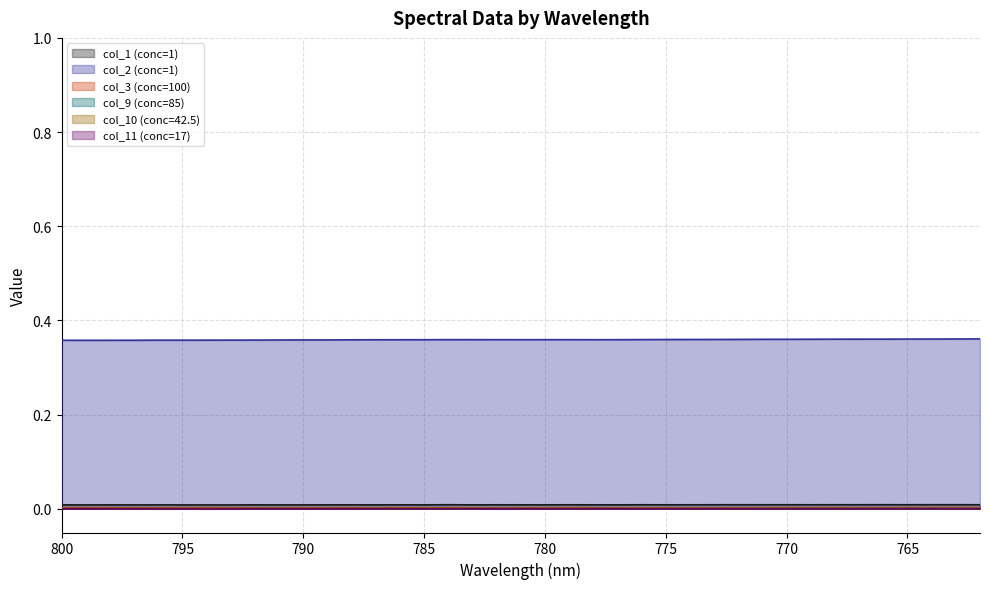

Reading right to left, transcribe all the data shown in this chart.

col_1: 762=0.0	763=0.0	764=0.0	765=0.0	766=0.0	767=0.0	768=0.0	769=0.0	770=0.0	771=0.0	772=0.0	773=0.0	774=0.0	775=0.0	776=0.0	777=0.0	778=0.0	779=0.0	780=0.0	781=0.0	782=0.0	783=0.0	784=0.0	785=0.0	786=0.0	787=0.0	788=0.0	789=0.0	790=0.0	791=0.0	792=0.0	793=0.0	794=0.0	795=0.0	796=0.0	797=0.0	798=0.0	799=0.0	800=0.0
col_2: 762=0.4	763=0.4	764=0.4	765=0.4	766=0.4	767=0.4	768=0.4	769=0.4	770=0.4	771=0.4	772=0.4	773=0.4	774=0.4	775=0.4	776=0.4	777=0.4	778=0.4	779=0.4	780=0.4	781=0.4	782=0.4	783=0.4	784=0.4	785=0.4	786=0.4	787=0.4	788=0.4	789=0.4	790=0.4	791=0.4	792=0.4	793=0.4	794=0.4	795=0.4	796=0.4	797=0.4	798=0.4	799=0.4	800=0.4
col_3: 762=0.0	763=0.0	764=0.0	765=0.0	766=0.0	767=0.0	768=0.0	769=0.0	770=0.0	771=0.0	772=0.0	773=0.0	774=0.0	775=0.0	776=0.0	777=0.0	778=0.0	779=0.0	780=0.0	781=0.0	782=0.0	783=0.0	784=0.0	785=0.0	786=0.0	787=0.0	788=0.0	789=0.0	790=0.0	791=0.0	792=0.0	793=0.0	794=0.0	795=0.0	796=0.0	797=0.0	798=0.0	799=0.0	800=0.0
col_9: 762=0.0	763=0.0	764=0.0	765=0.0	766=0.0	767=0.0	768=0.0	769=0.0	770=0.0	771=0.0	772=0.0	773=0.0	774=0.0	775=0.0	776=0.0	777=0.0	778=0.0	779=0.0	780=0.0	781=0.0	782=0.0	783=0.0	784=0.0	785=0.0	786=0.0	787=0.0	788=0.0	789=0.0	790=0.0	791=0.0	792=0.0	793=0.0	794=0.0	795=0.0	796=0.0	797=0.0	798=0.0	799=0.0	800=0.0
col_10: 762=0.0	763=0.0	764=0.0	765=0.0	766=0.0	767=0.0	768=0.0	769=0.0	770=0.0	771=0.0	772=0.0	773=0.0	774=0.0	775=0.0	776=0.0	777=0.0	778=0.0	779=0.0	780=0.0	781=0.0	782=0.0	783=0.0	784=0.0	785=0.0	786=0.0	787=0.0	788=0.0	789=0.0	790=0.0	791=0.0	792=0.0	793=0.0	794=0.0	795=0.0	796=0.0	797=0.0	798=0.0	799=0.0	800=0.0
col_11: 762=0.0	763=0.0	764=0.0	765=0.0	766=0.0	767=0.0	768=0.0	769=0.0	770=0.0	771=0.0	772=0.0	773=0.0	774=0.0	775=0.0	776=0.0	777=-0.0	778=0.0	779=-0.0	780=-0.0	781=-0.0	782=-0.0	783=-0.0	784=0.0	785=-0.0	786=0.0	787=-0.0	788=-0.0	789=-0.0	790=-0.0	791=-0.0	792=-0.0	793=-0.0	794=-0.0	795=-0.0	796=-0.0	797=-0.0	798=-0.0	799=-0.0	800=0.0